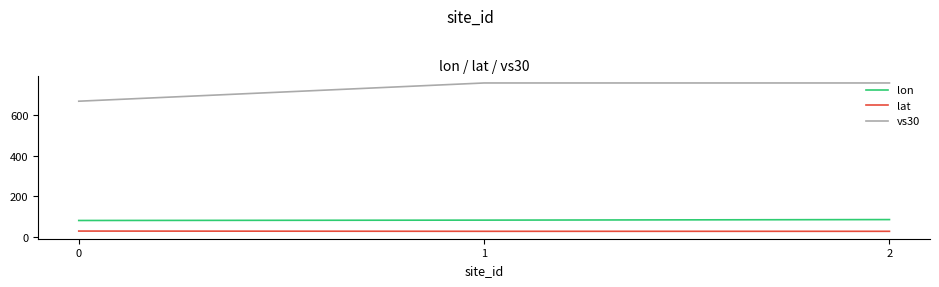

True or false: lat has a value of 29.1 at 0.

True